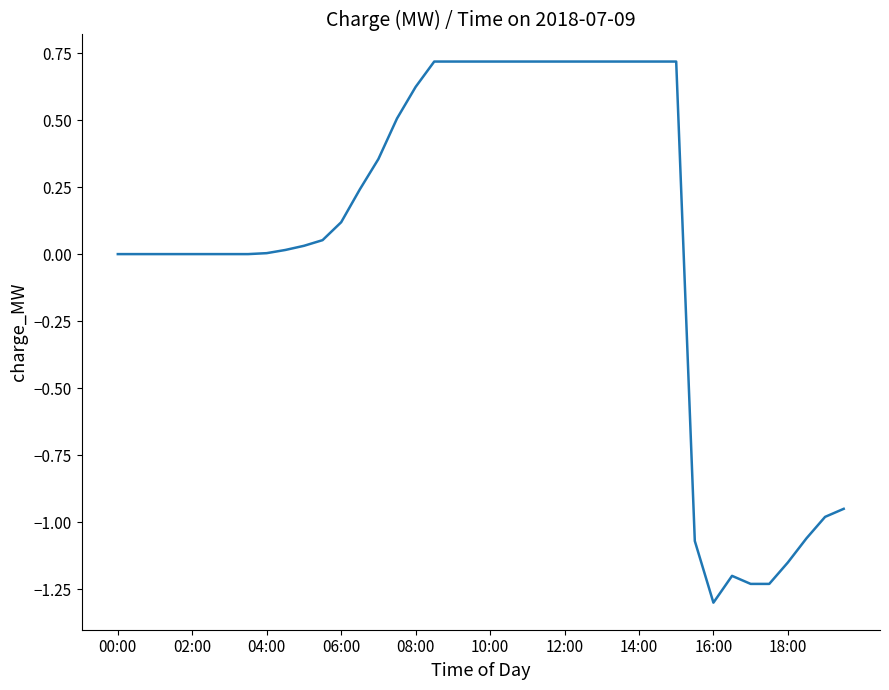

What is the difference between the maximum and minimum values?

2.0